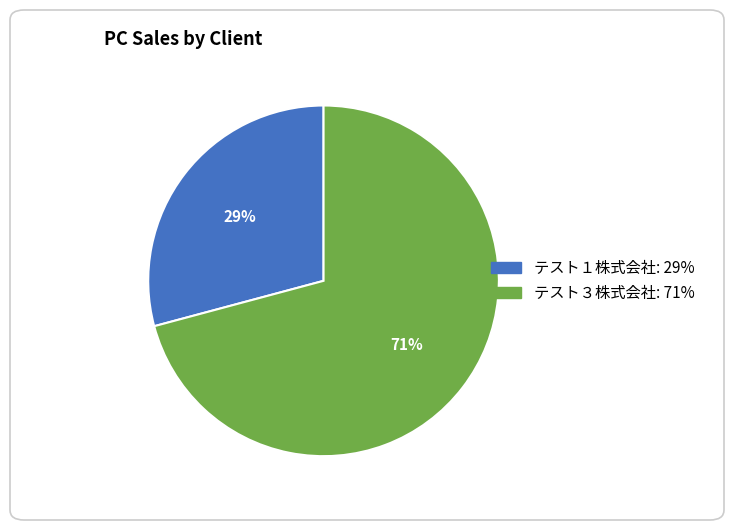

Do テスト３株式会社 and テスト１株式会社 together represent more than half of the pie?

Yes